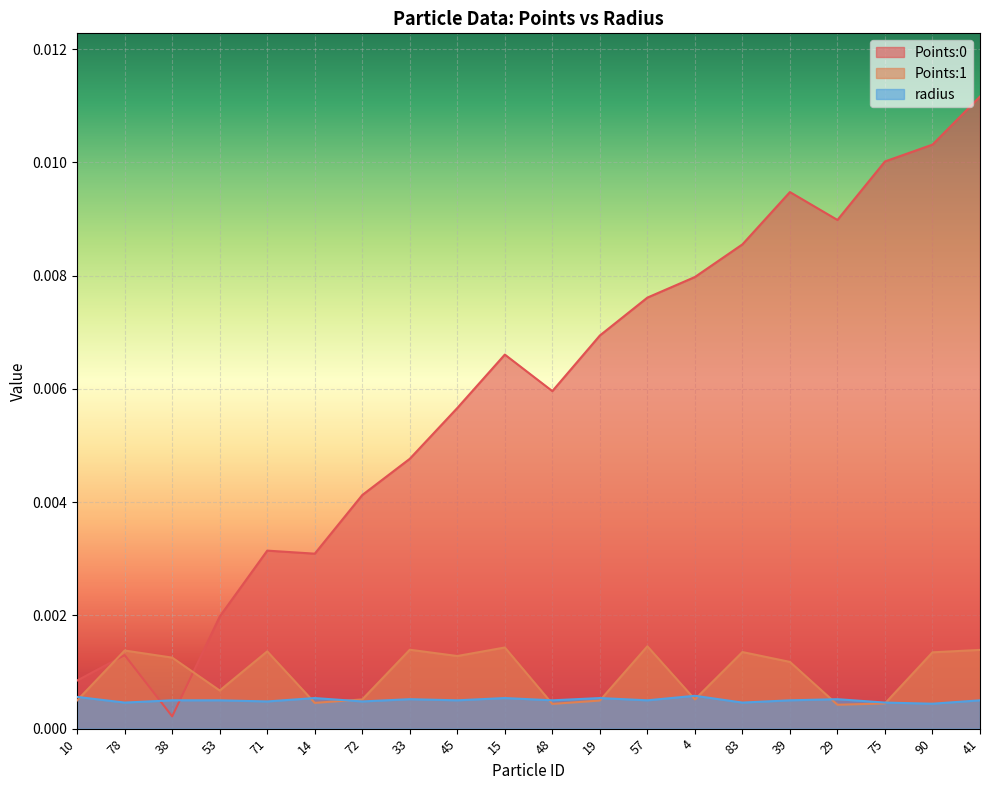

The value of radius at 4 is 0.0. True or false?

True